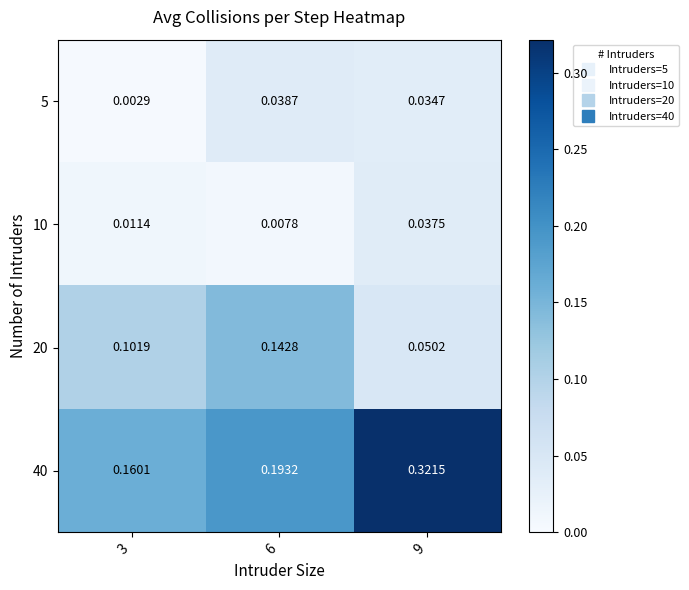

Rank the series by their maximum value, from lowest to highest.

10, 5, 20, 40